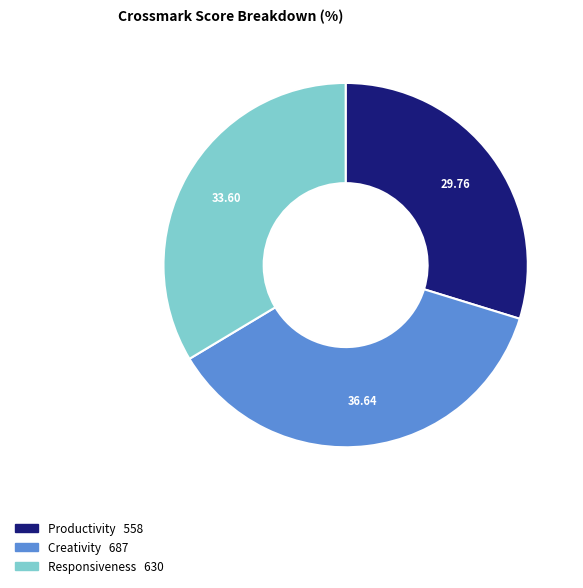

How many slices are in this pie chart?

3